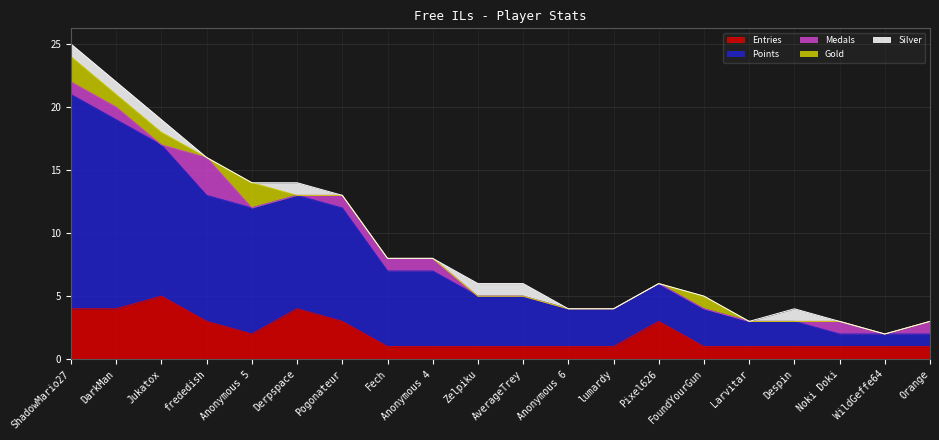

At WildGeffe64, list the series in order from smallest to largest.

Medals, Gold, Silver, Entries, Points